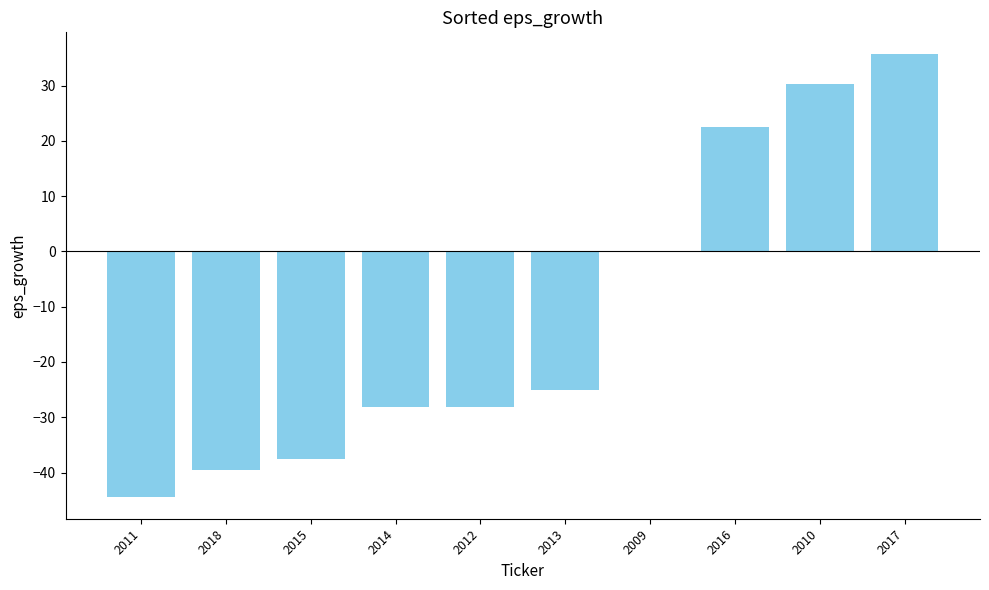

What is the sum of the values at 2012 and 2009?

-28.1